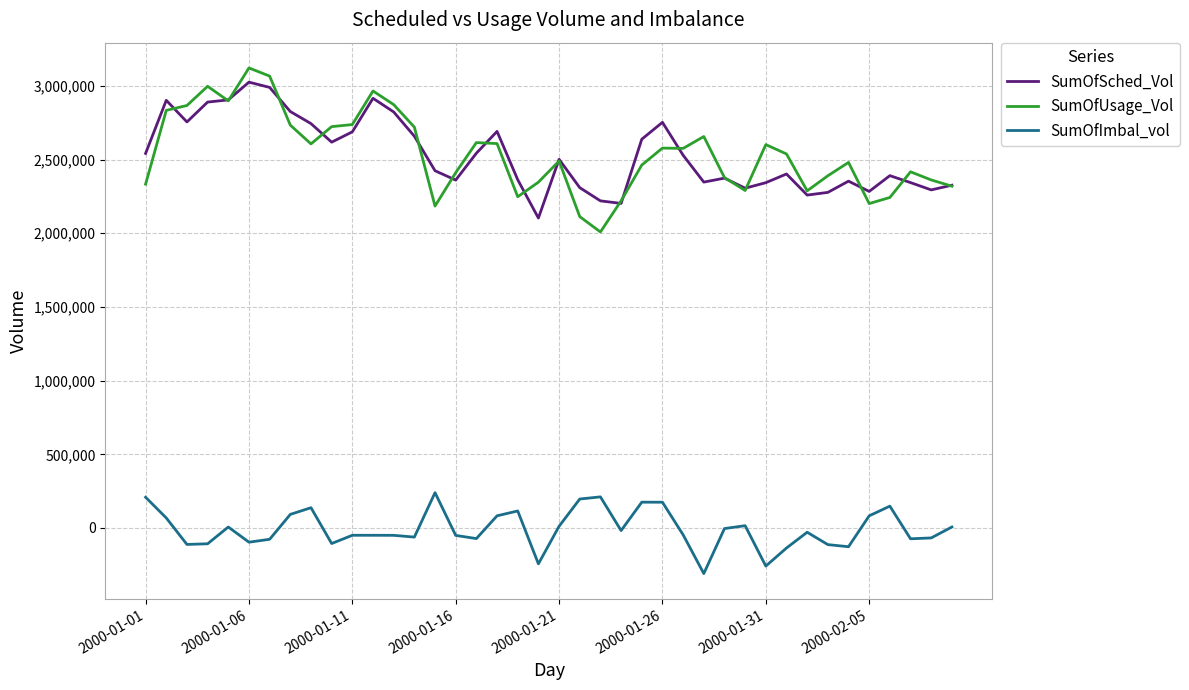

Which series has the largest range (max minus min)?

SumOfUsage_Vol